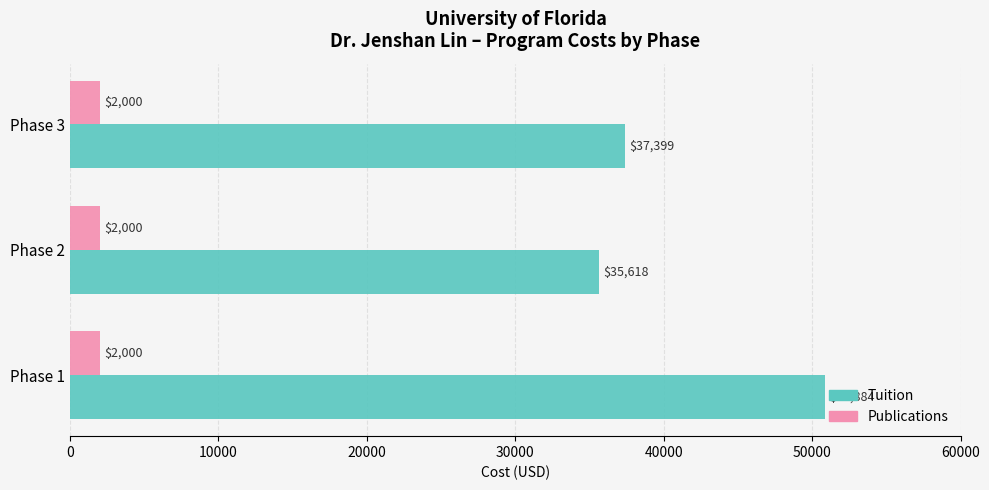

What is the difference between the maximum and minimum values in the Tuition series?

15266